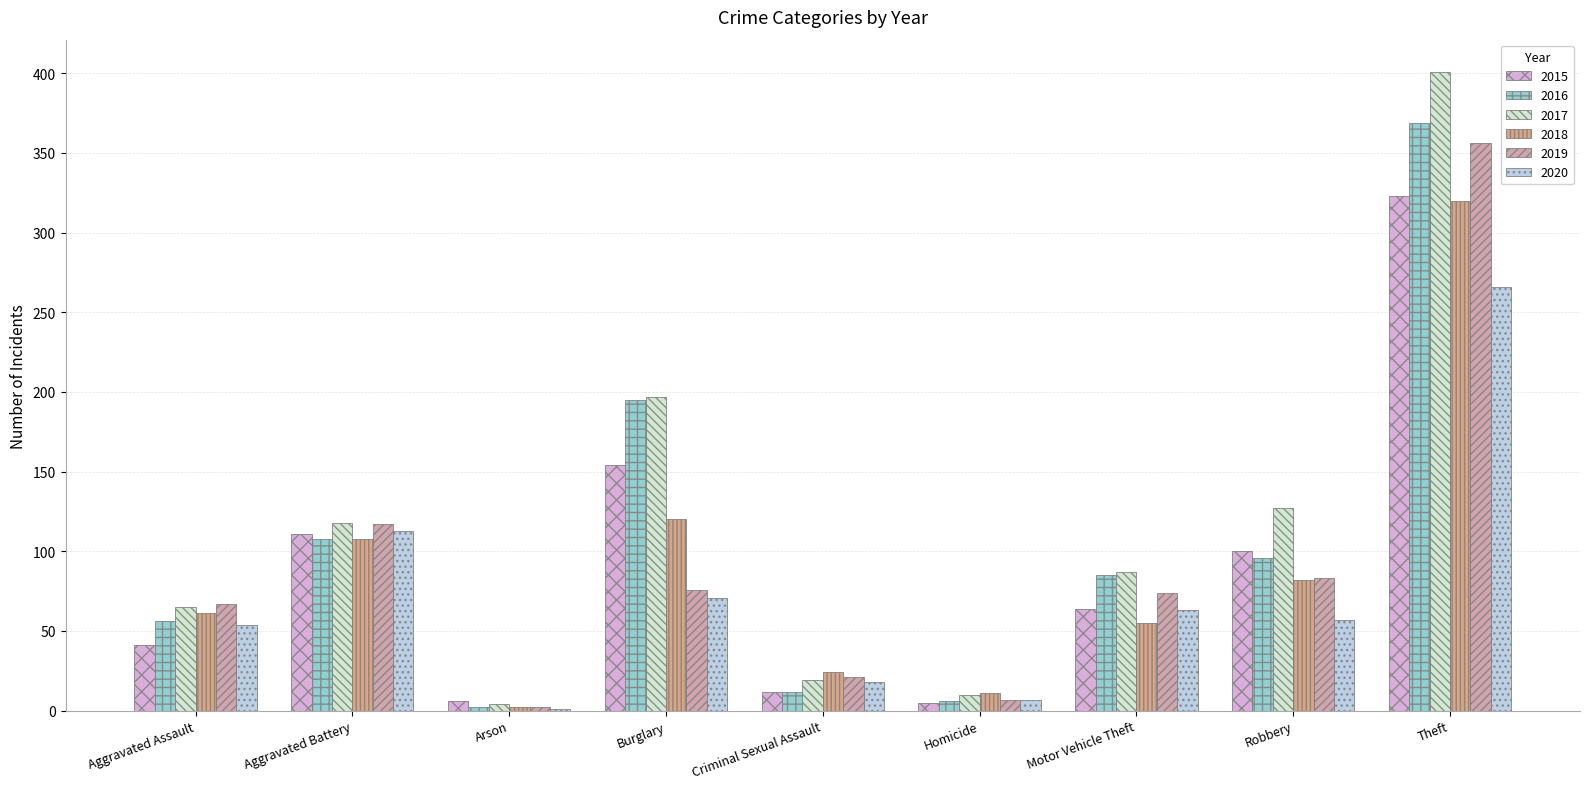

What is the total value across all series at Motor Vehicle Theft?

428